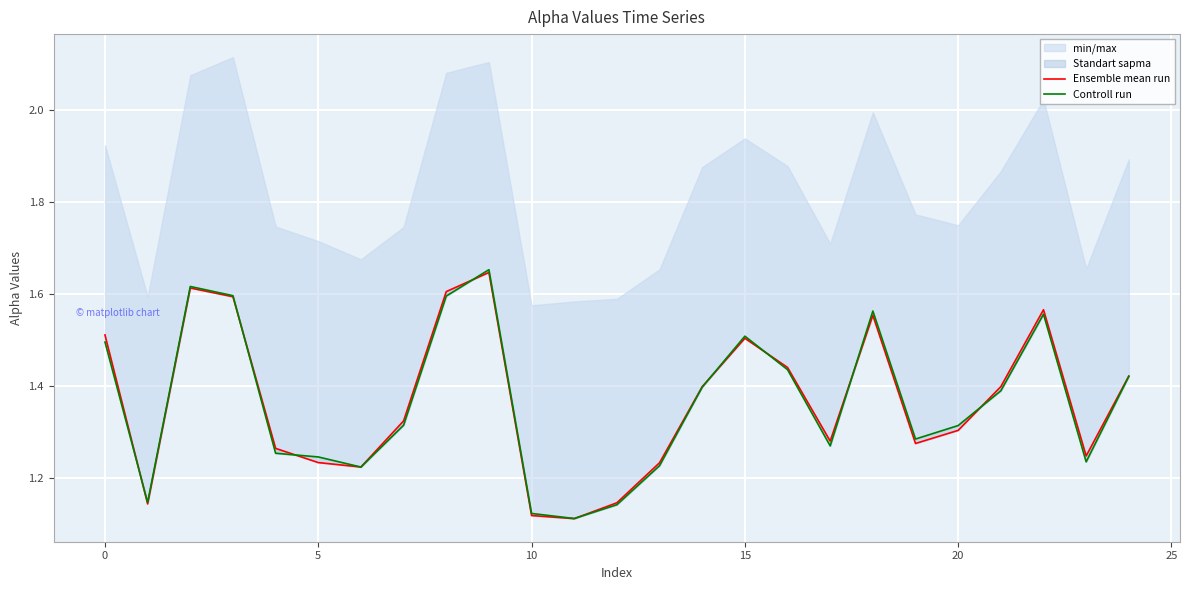

Rank the series by their average value, from lowest to highest.

Controll run, Ensemble mean run